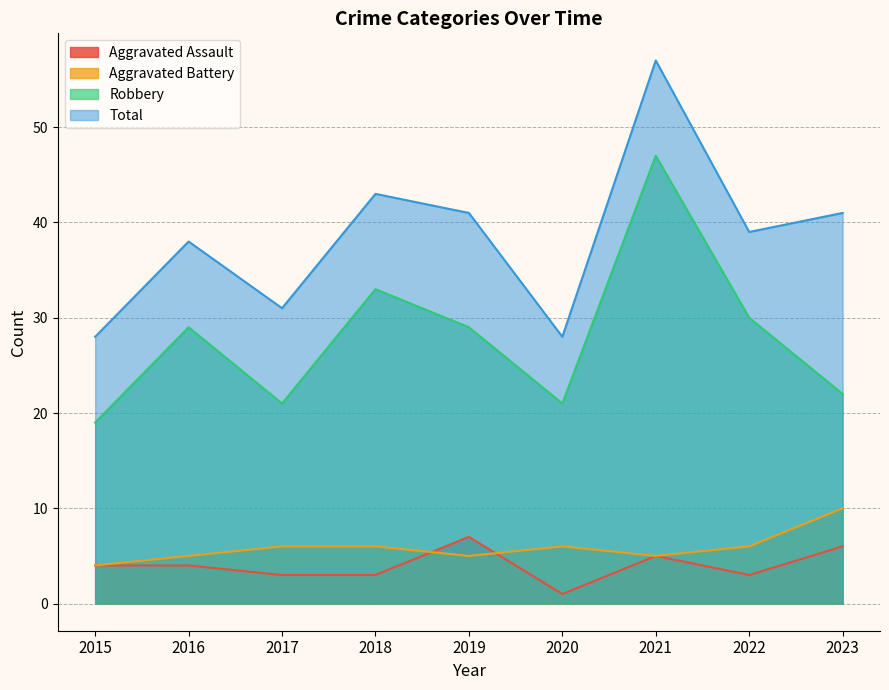

What is the greatest value displayed?

57